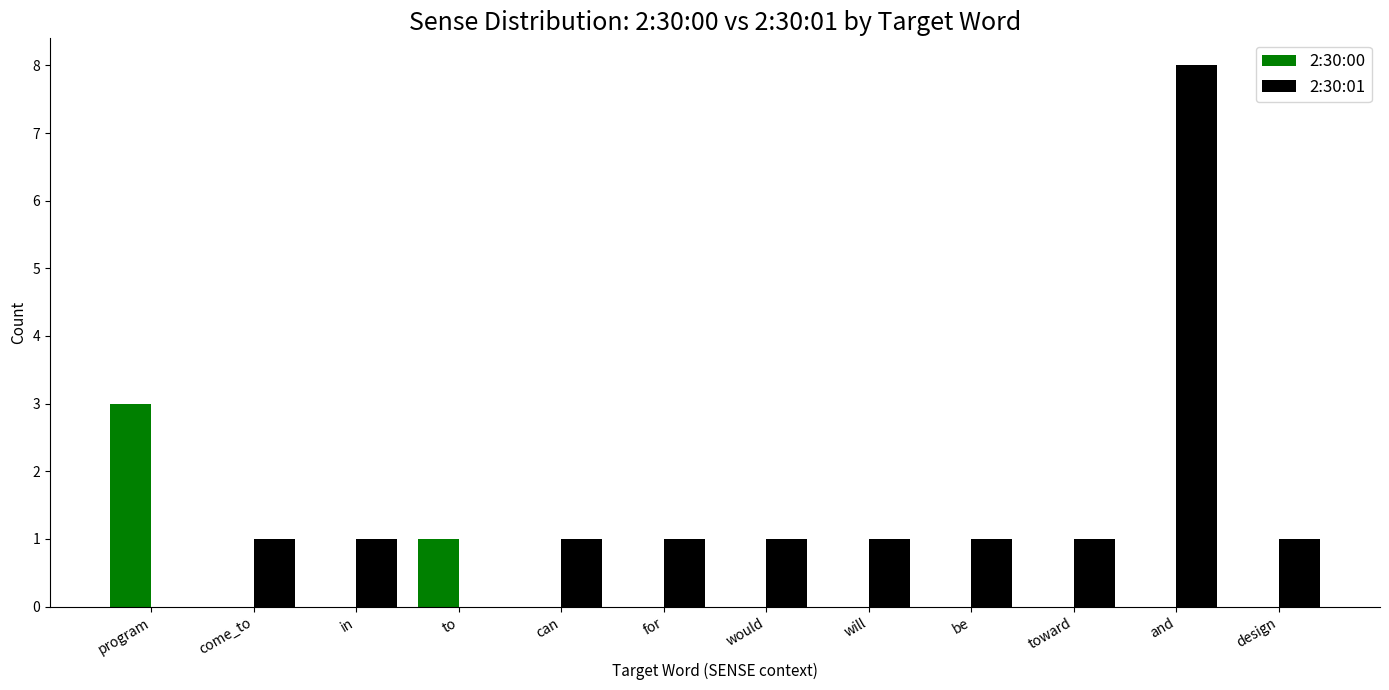

The 2:30:00 series shows 2 at design. True or false?

False